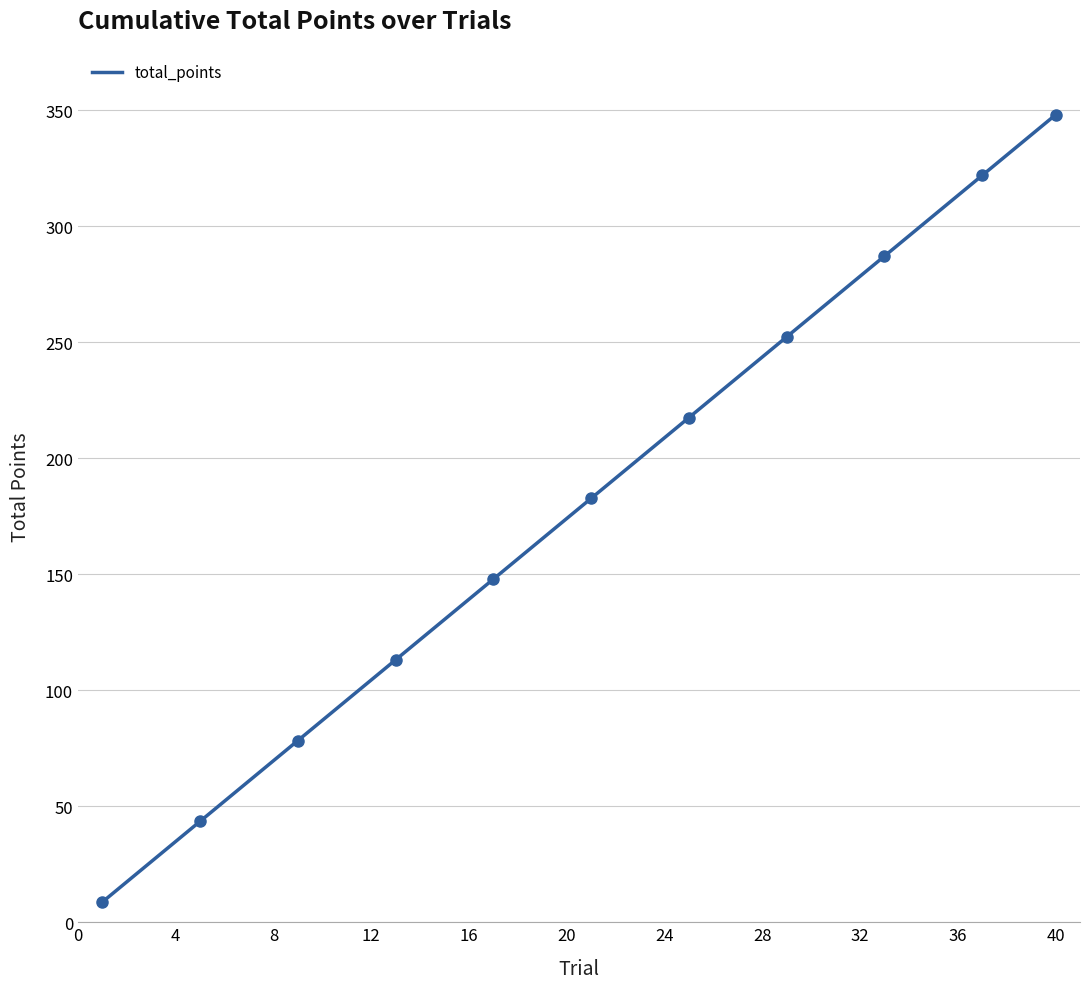

At which label does total_points reach its peak?

40